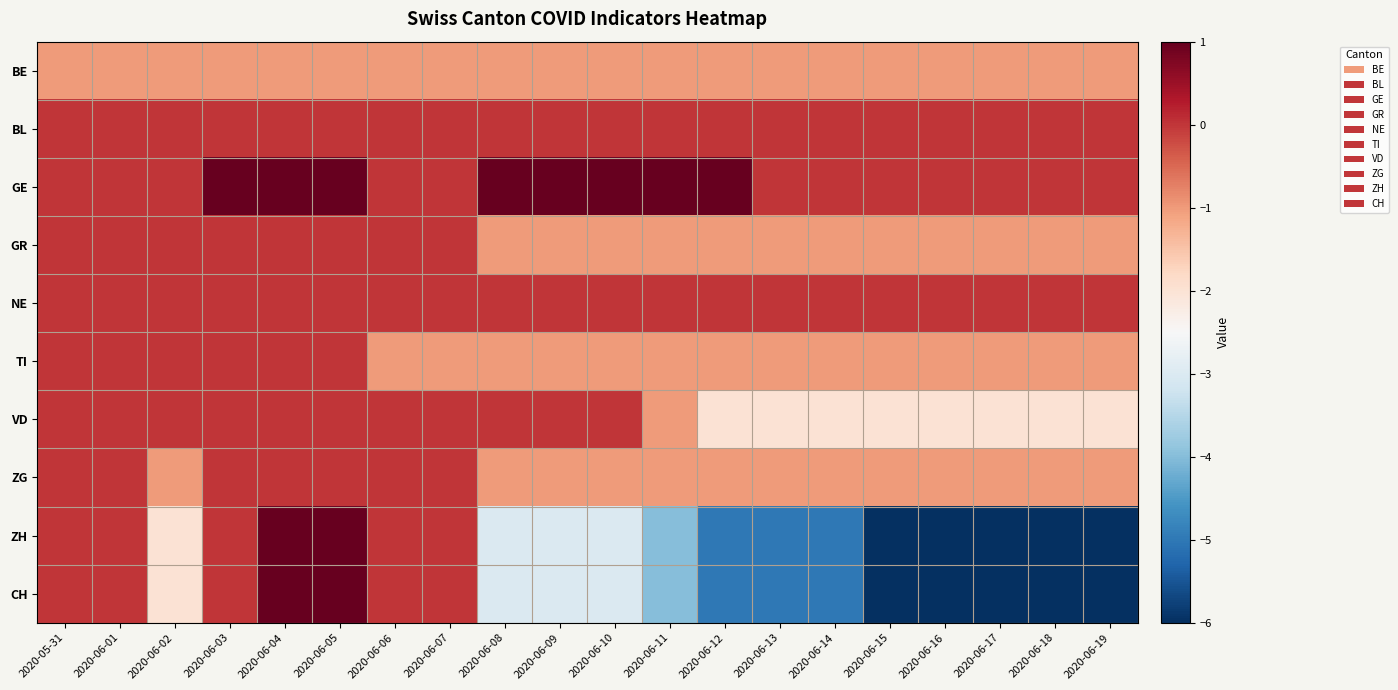

How many distinct data groups are displayed?

10